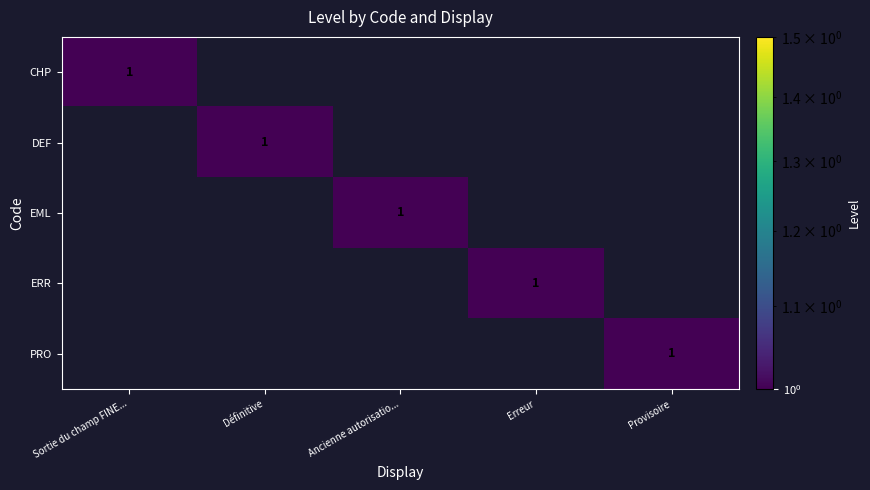

The value of PRO at Provisoire is 1. True or false?

True